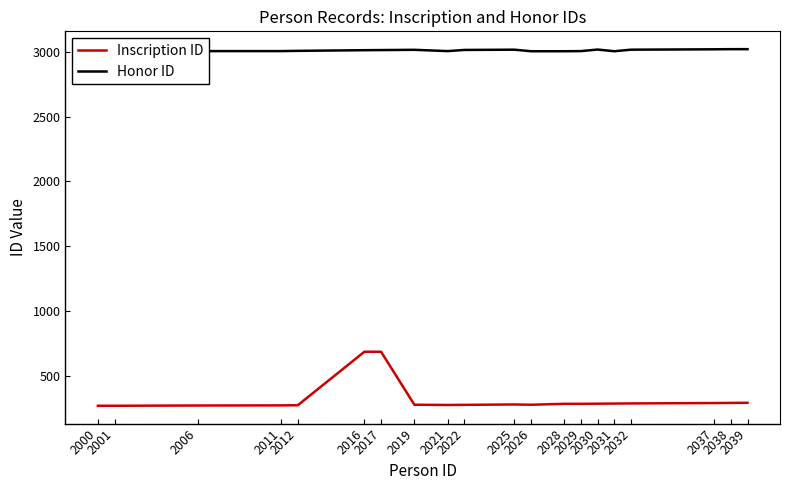

Which label corresponds to the largest value in the chart?

2038